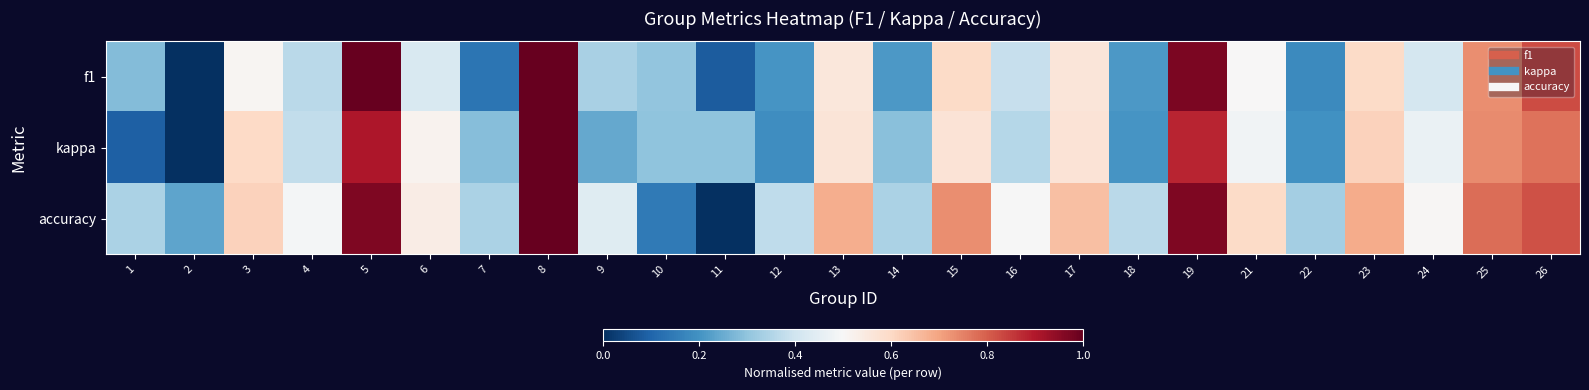

Which label corresponds to the largest value in the chart?

5